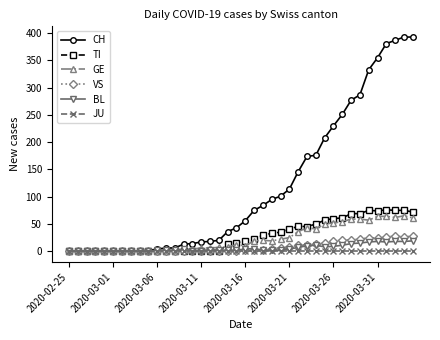

What is the highest value of the CH series?

393